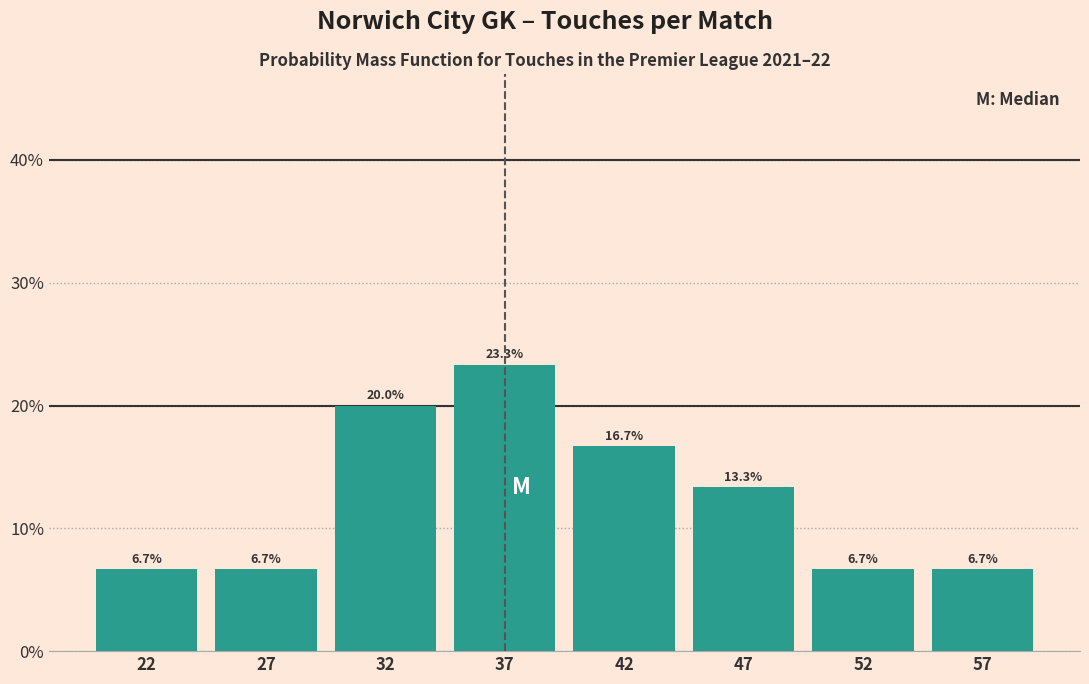

Reading left to right, transcribe all the data shown in this chart.

6.7	6.7	20.0	23.3	16.7	13.3	6.7	6.7